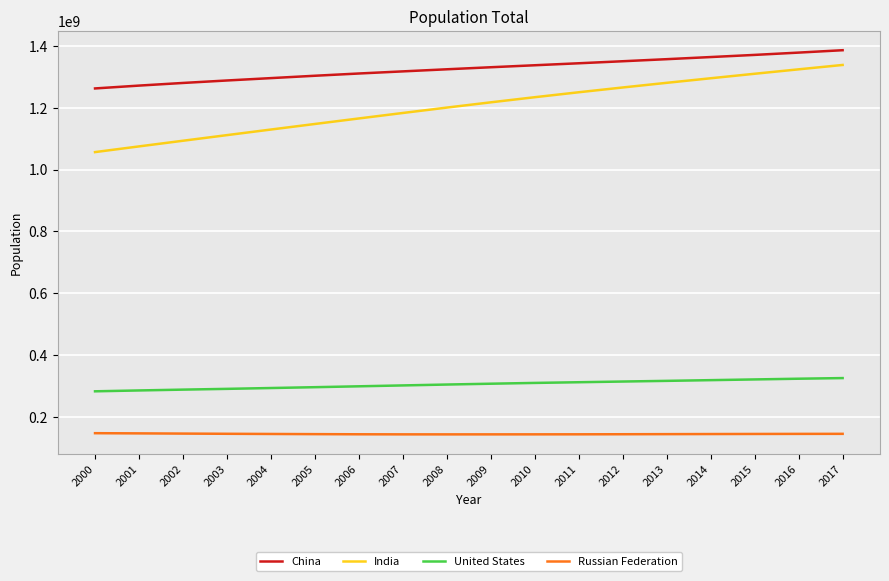

Which series has the largest range (max minus min)?

India